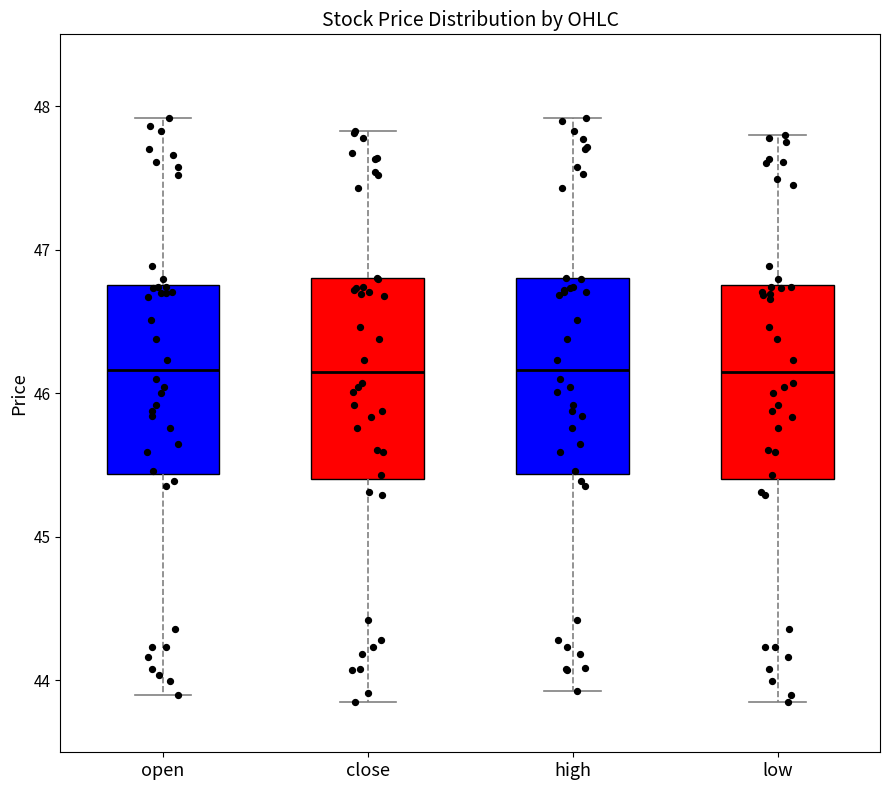

Reading left to right, transcribe this box plot: for each box, give where its median line is, the range the box spans, and where its two whiskers end, as read against the y-axis. The values are not printed on the chart, so give them approximately, as read against the axis.

open: median 46.2, box 45.4 to 46.8, whiskers 43.9 to 47.9
close: median 46.2, box 45.4 to 46.8, whiskers 43.9 to 47.8
high: median 46.2, box 45.4 to 46.8, whiskers 43.9 to 47.9
low: median 46.2, box 45.4 to 46.8, whiskers 43.9 to 47.8